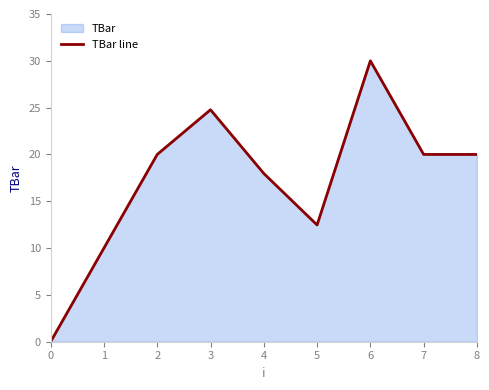

True or false: the data has more than 0 interior local peaks.

True